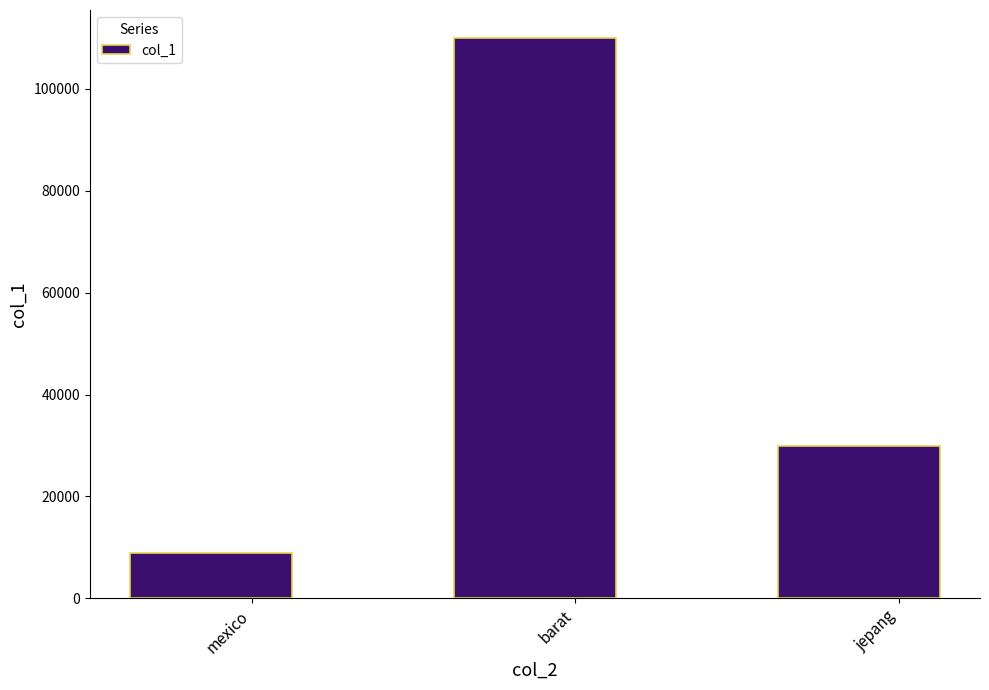

Reading right to left, extract all data points from this chart.

jepang=30000	barat=110000	mexico=9000